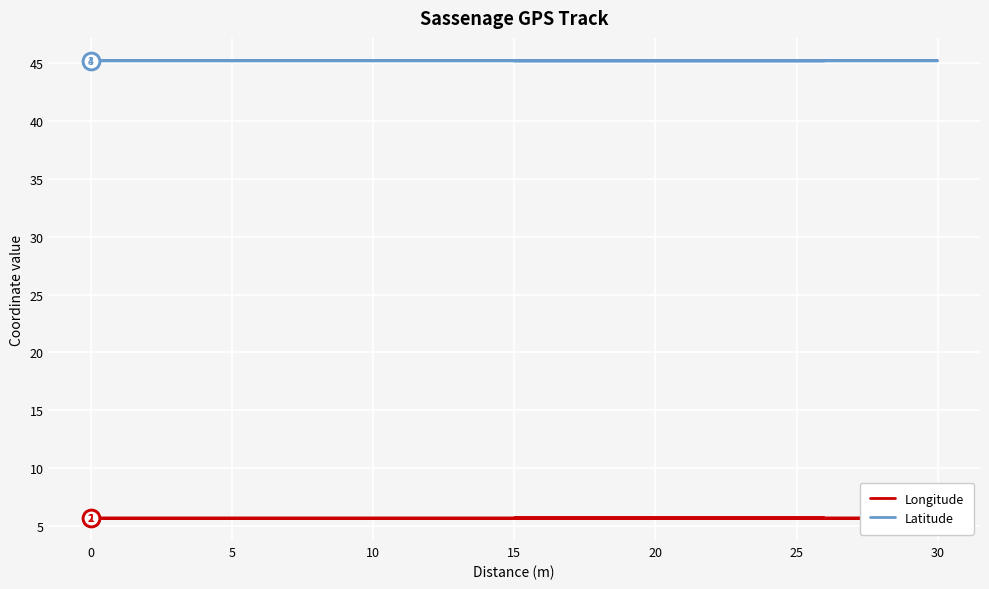

At how many categories does at least one series exceed 40?

9